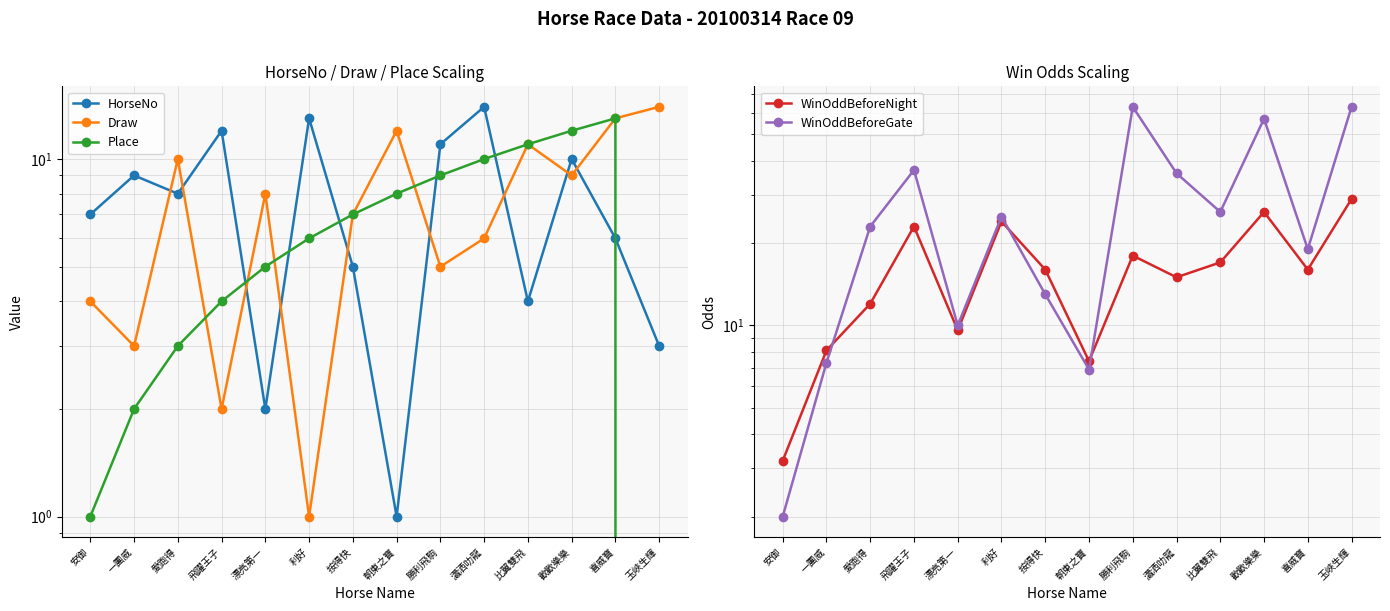

How many values in the Place series exceed 7?

6